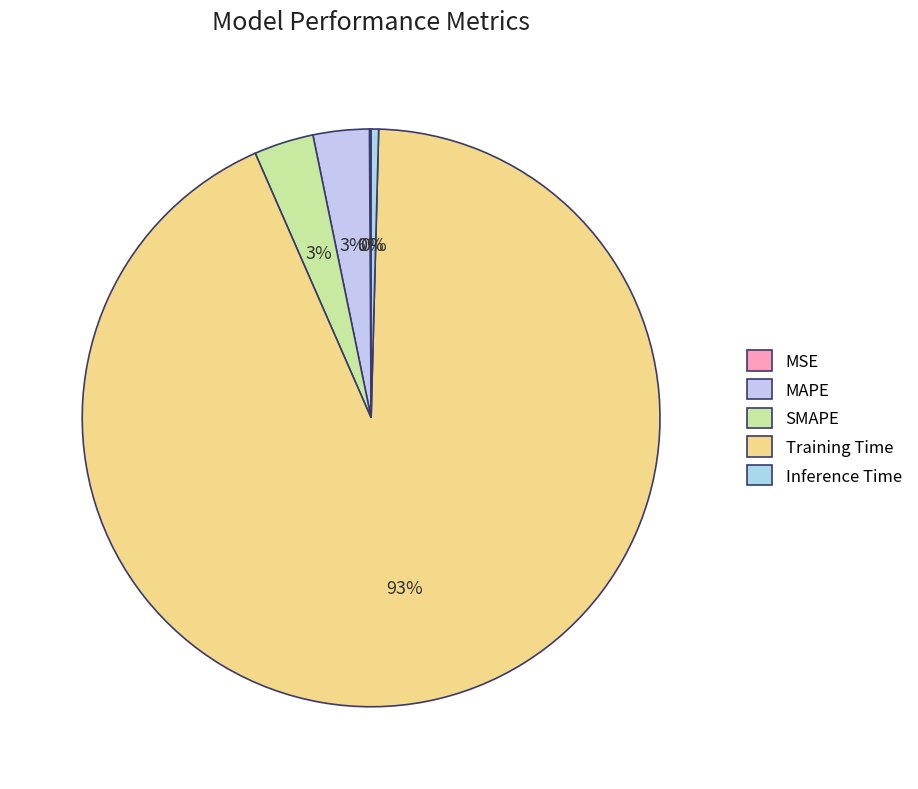

What portion of the pie excludes Inference Time?

99.6%